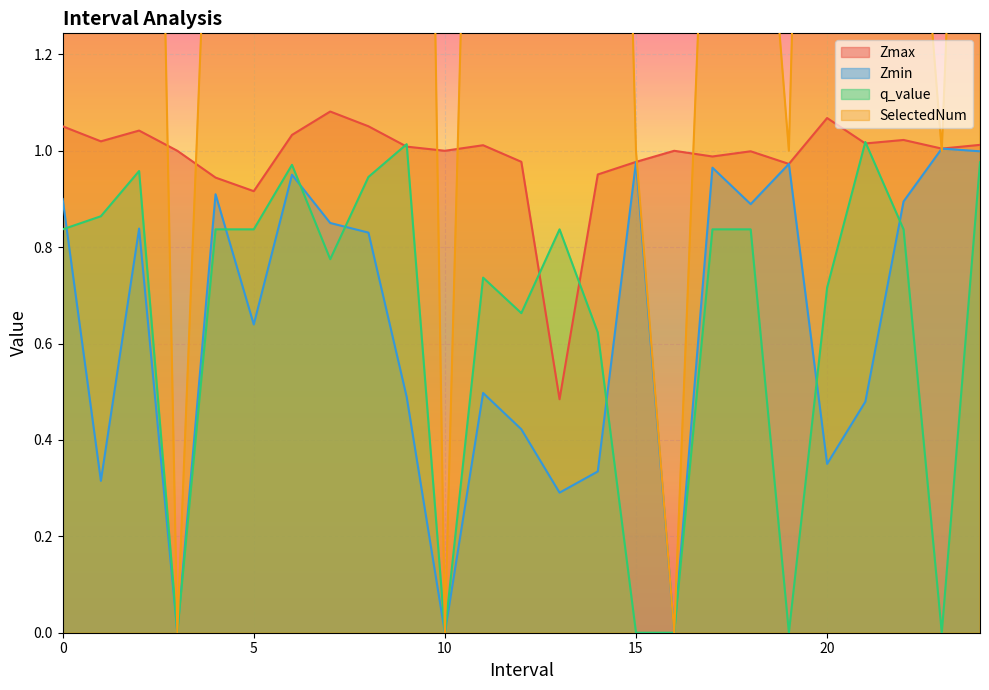

What position from the right is 23.0?

2